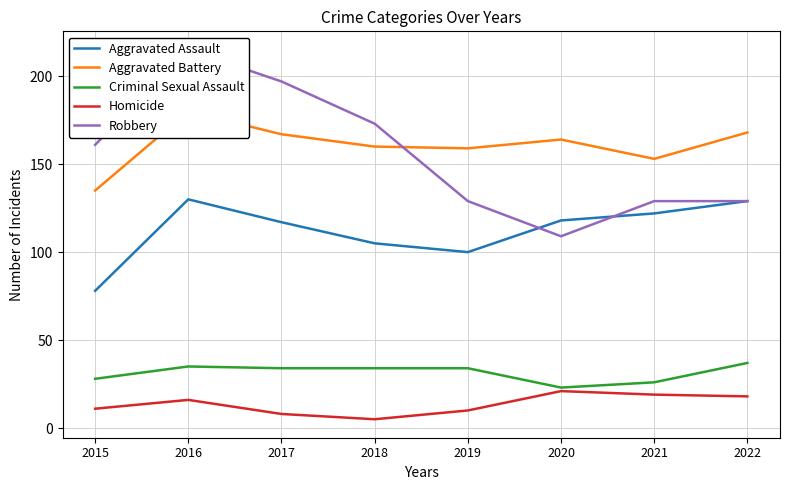

The value of Criminal Sexual Assault at 2018 is 34. True or false?

True